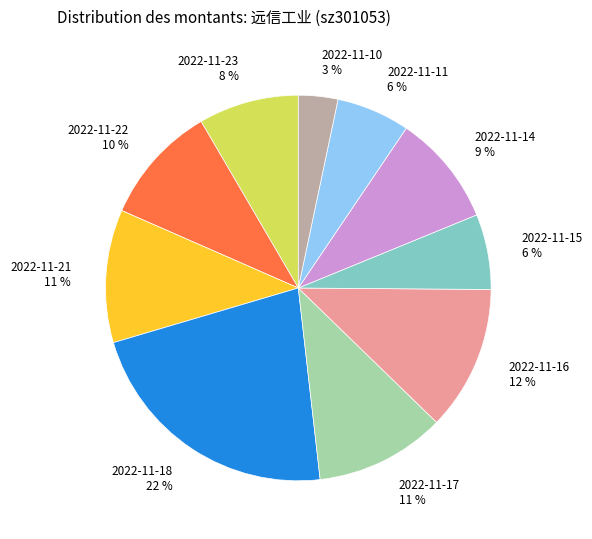

Does 2022-11-17 represent more than half of the total?

No